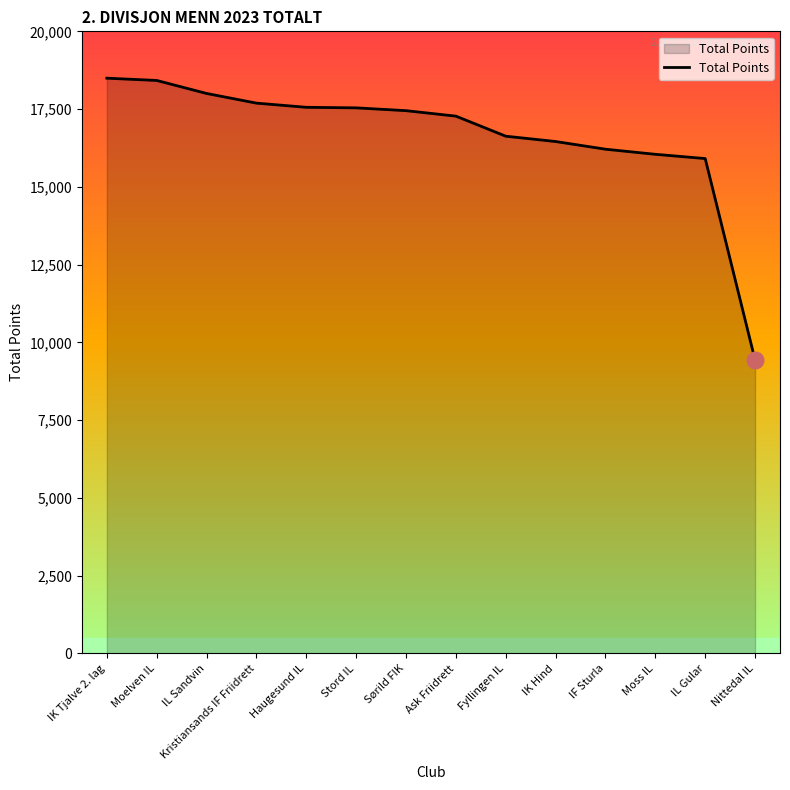

At which label does the data first exceed 17450?

IK Tjalve 2. lag